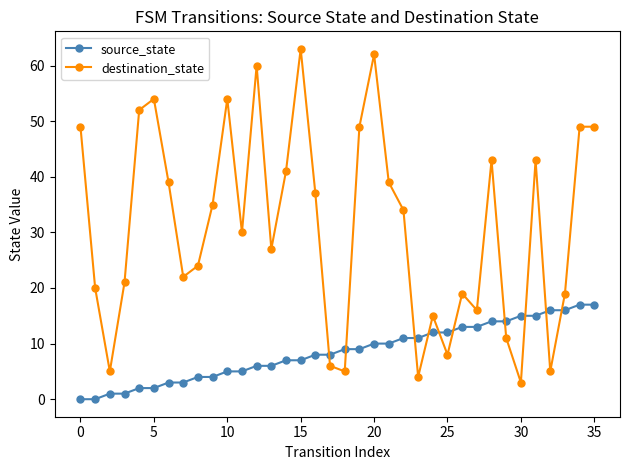

Which series has the largest range (max minus min)?

destination_state